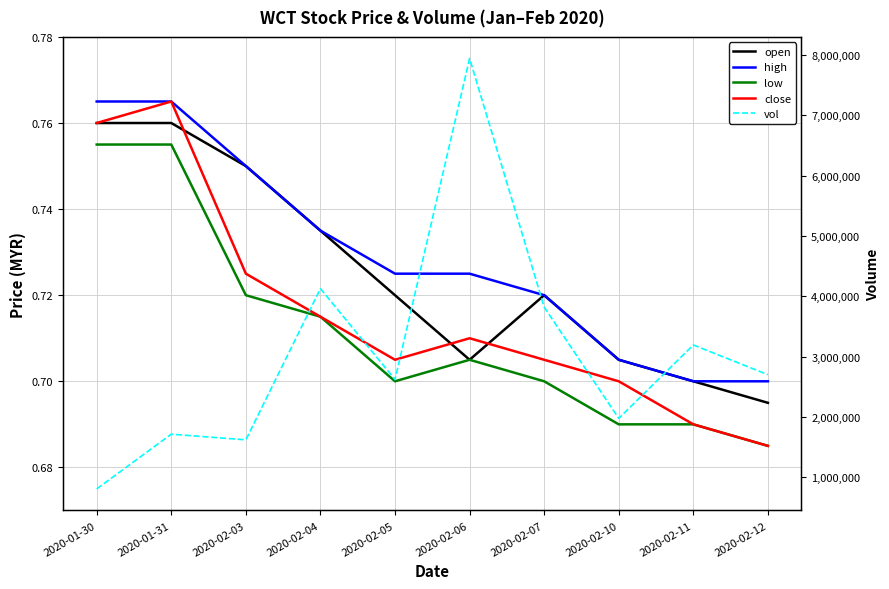

True or false: open has more than 1 points higher than both neighbors.

False